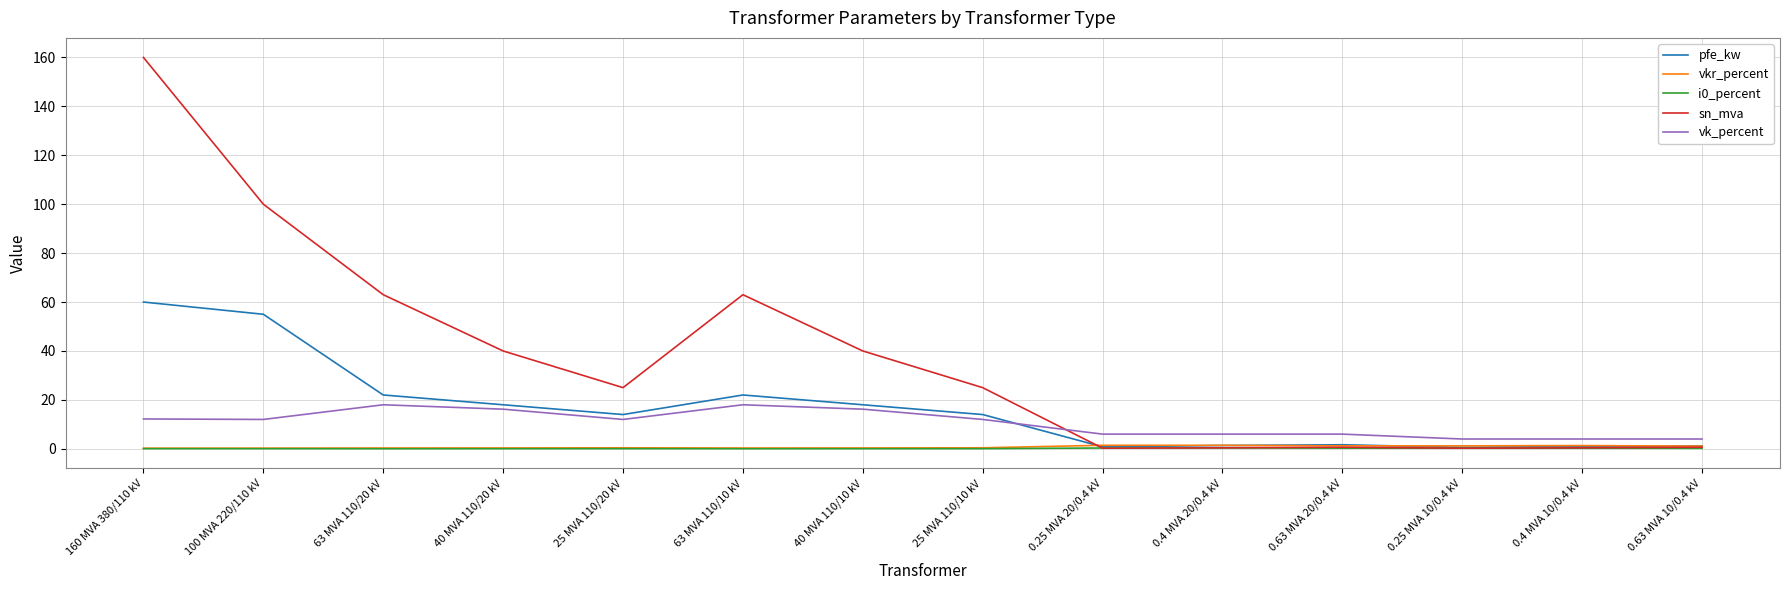

Which series has the largest total across all categories?

sn_mva